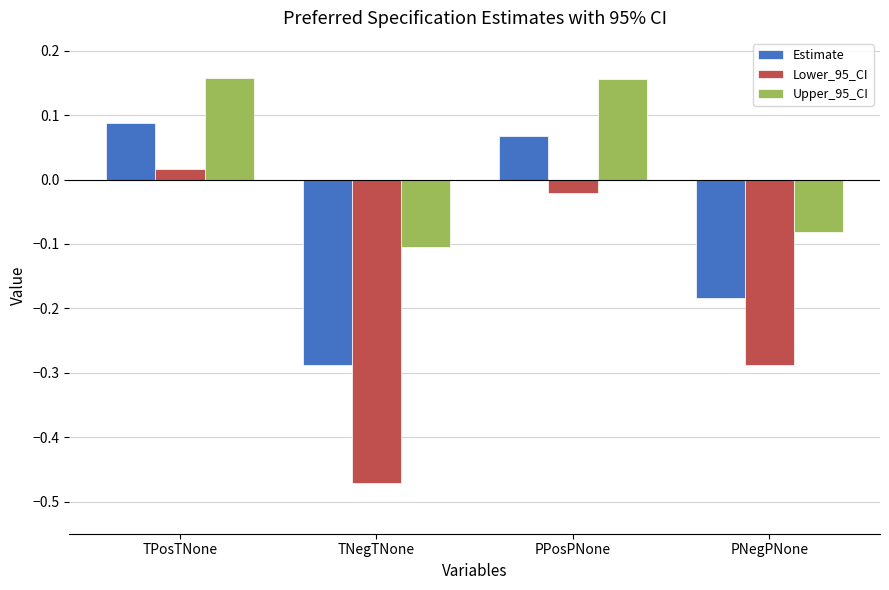

Rank the series by their maximum value, from highest to lowest.

Upper_95_CI, Estimate, Lower_95_CI